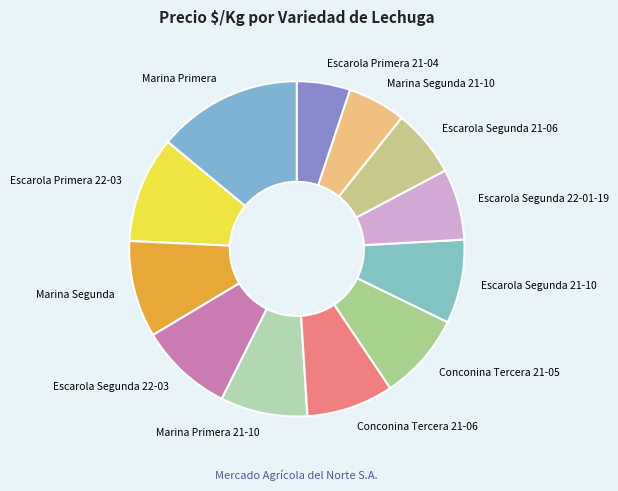

What is the largest slice in the pie chart?

Marina Primera